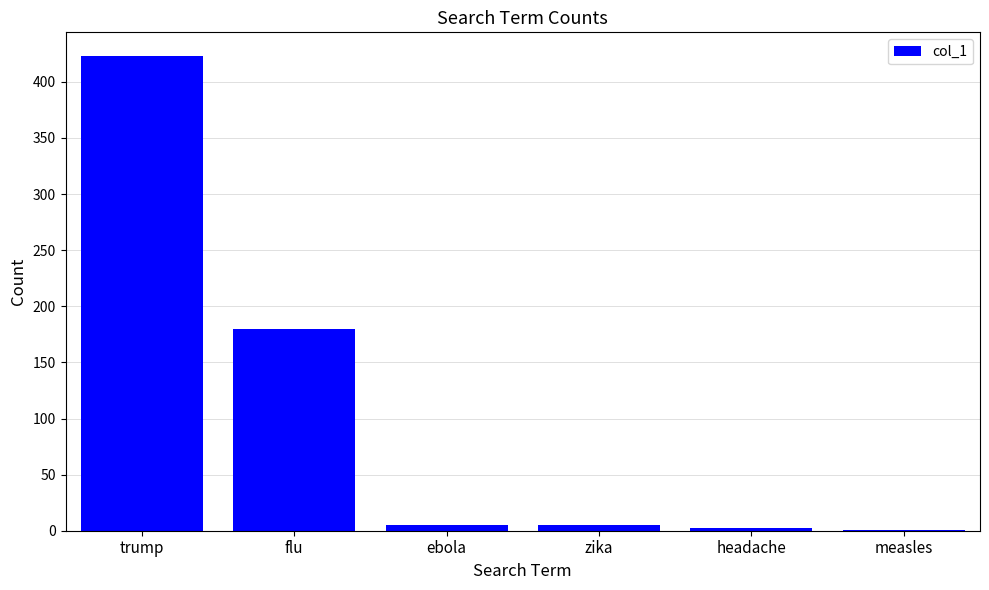

What is the sum of all values?

616